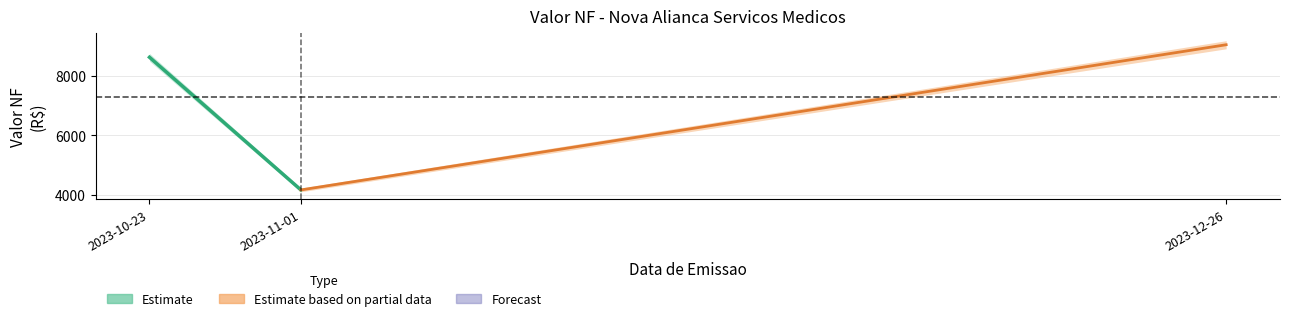

The value of Codigo IRRF at 2023-10-23 is 2848.8. True or false?

False